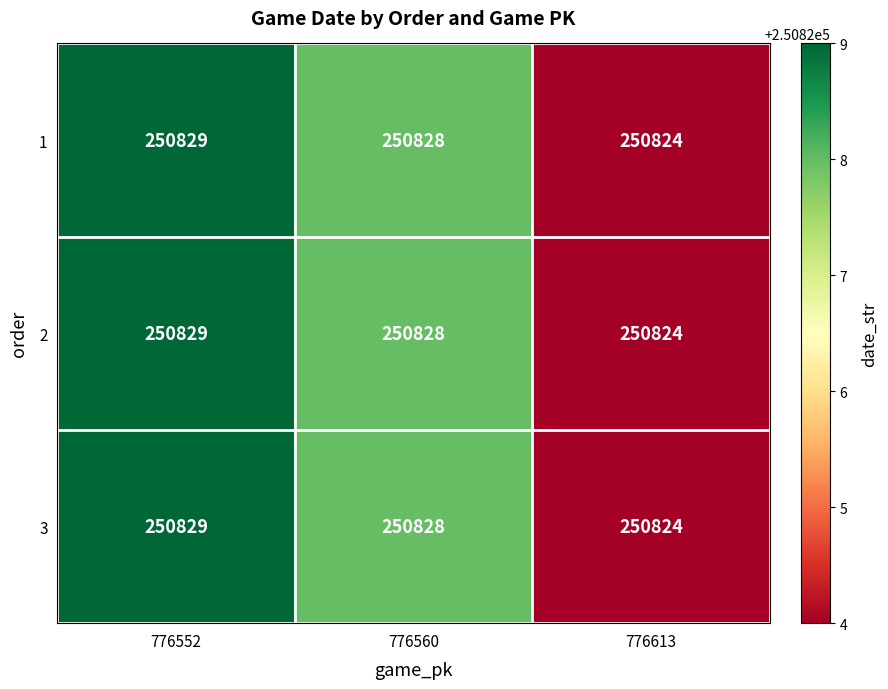

At which label does 1 reach its minimum?

776613